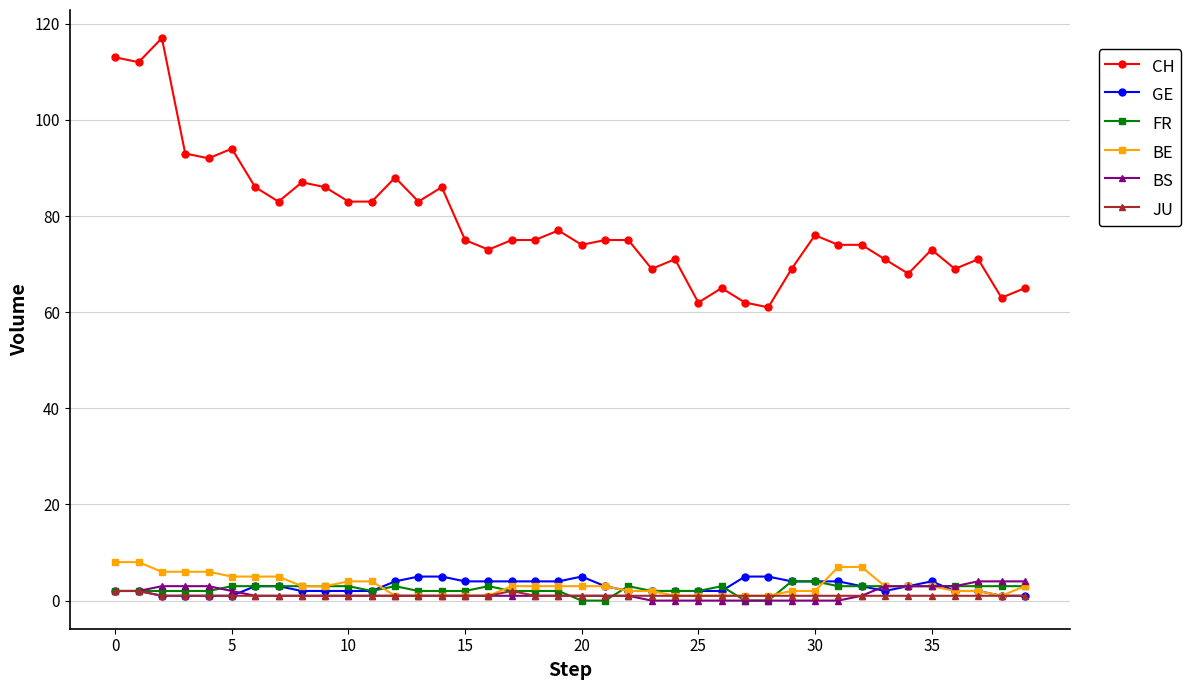

Which series has the largest total across all categories?

CH